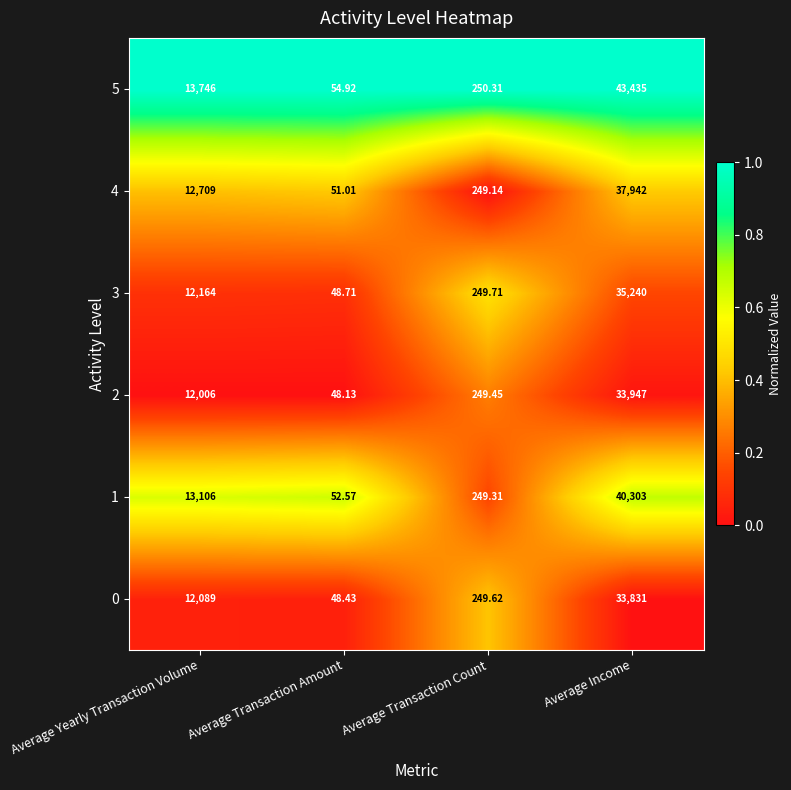

Where is 3 nearest to the value 17644?

Average Yearly Transaction Volume